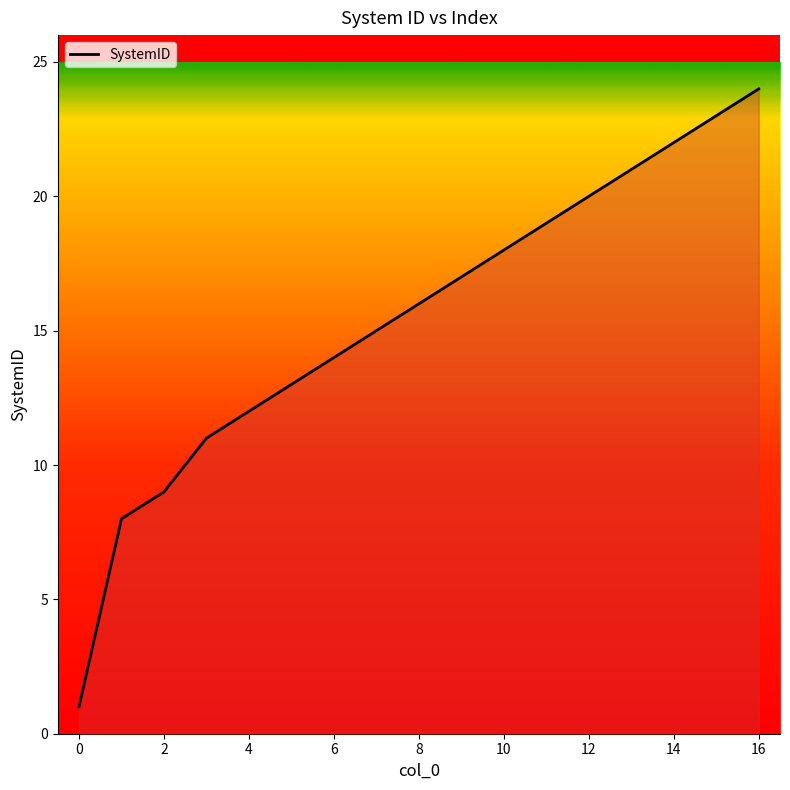

What is the maximum value shown in the chart?

24